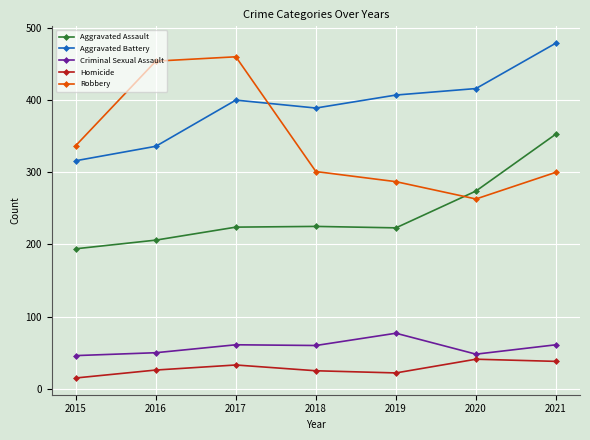

True or false: Homicide and Criminal Sexual Assault cross at least once.

False